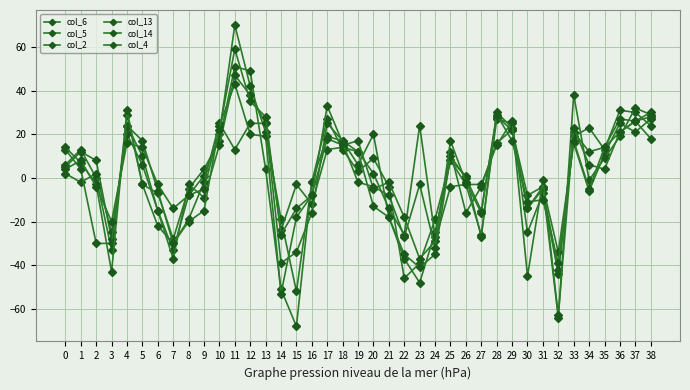

Which label corresponds to the smallest value in the chart?

15